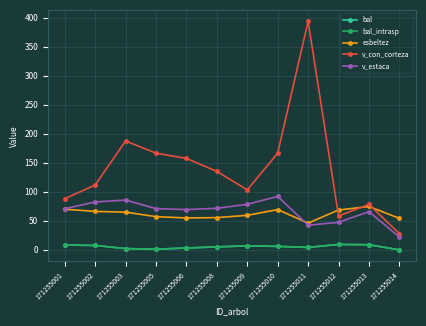

What is the difference between the esbeltez values at 171255011 and 171255008?

9.4